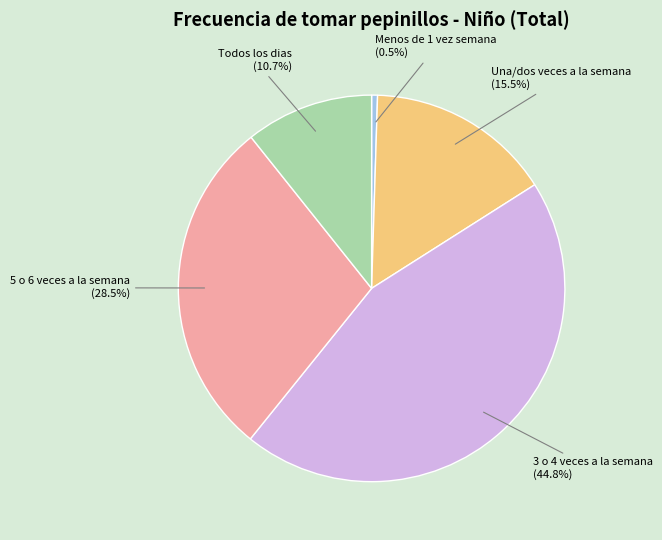

Does any single category account for the majority?

No